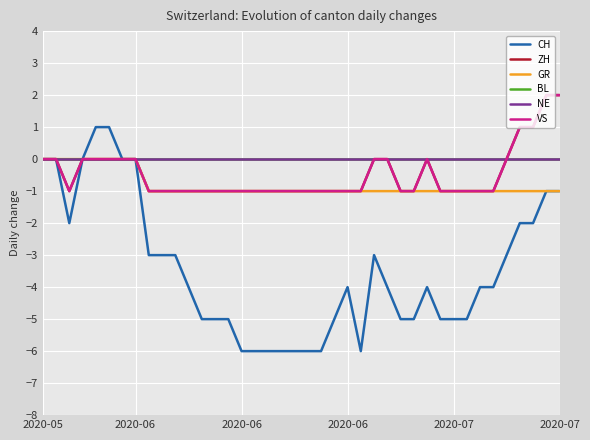

What is the smallest value displayed?

-6